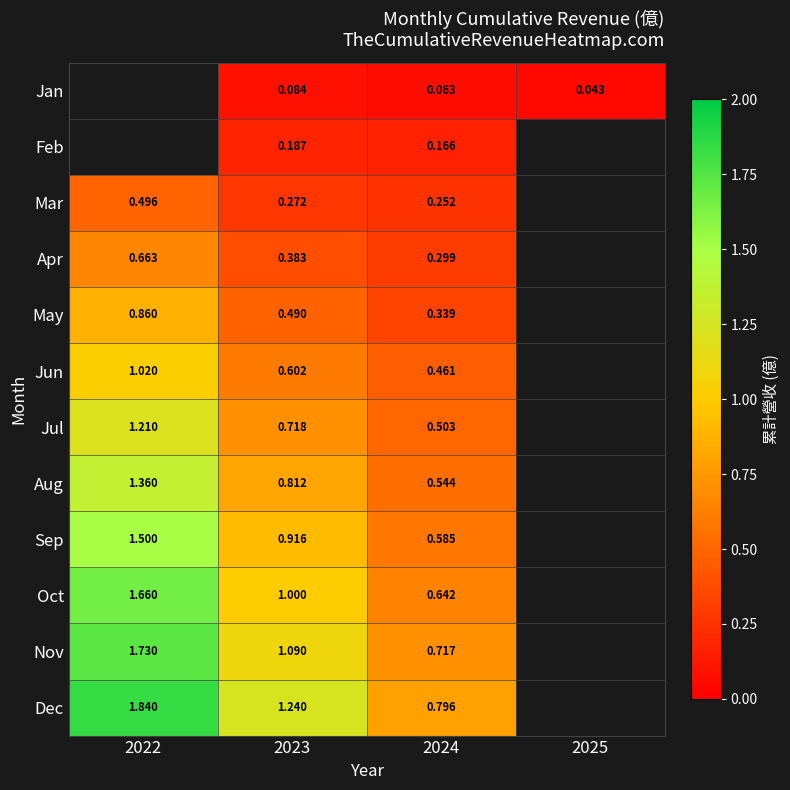

Count the number of categories in the chart.

4